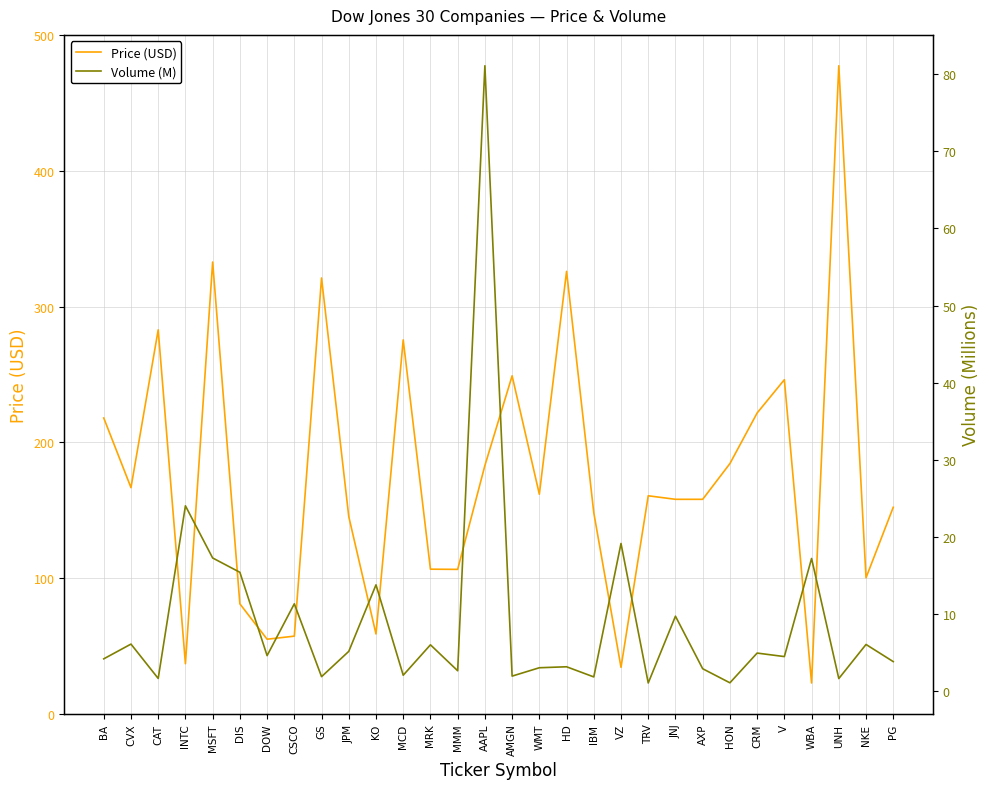

How many lines are shown in the chart?

2